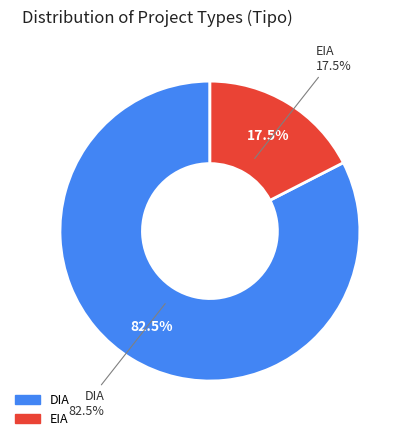

How many segments does this pie chart have?

2